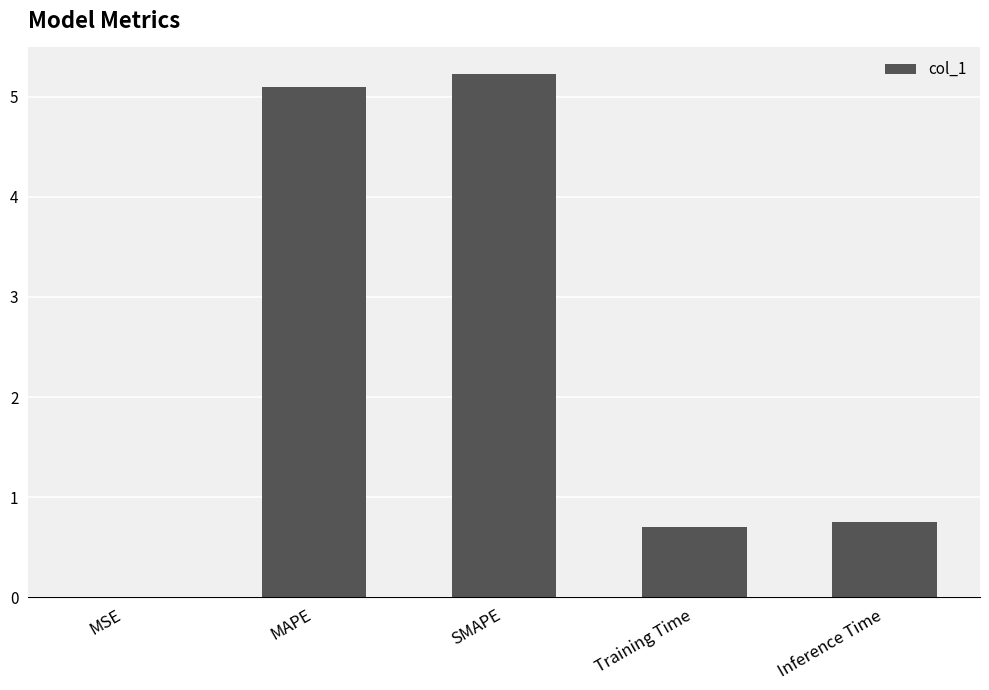

True or false: the data shows 0.0 at MSE.

True